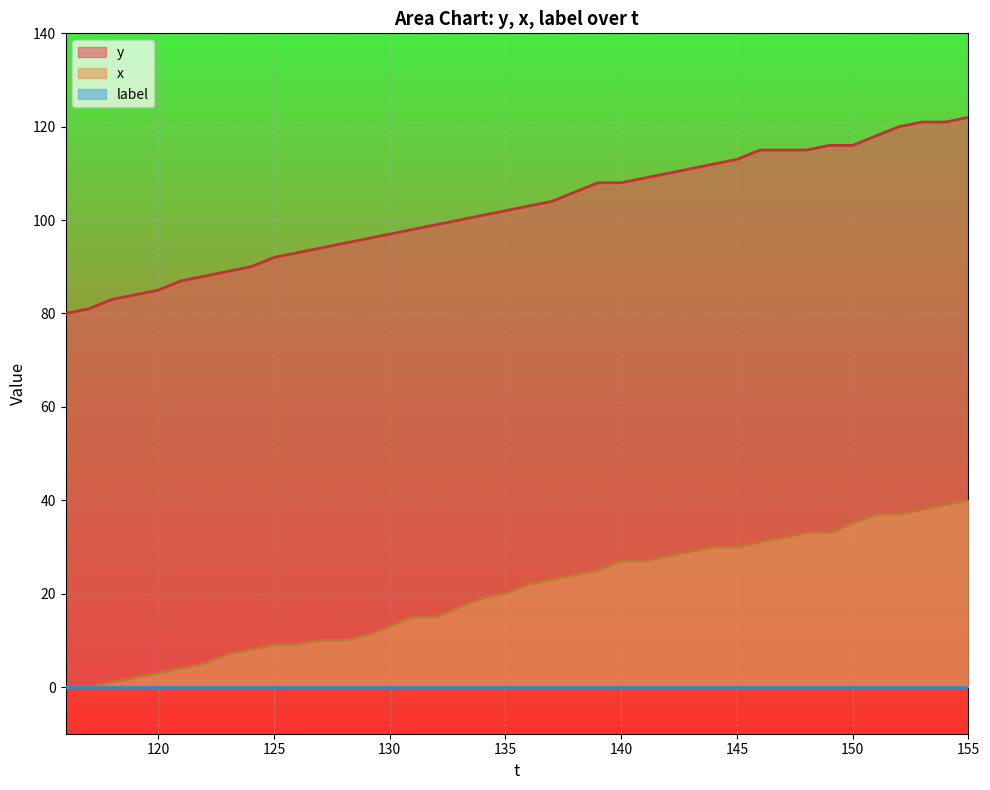

Which series has the largest total across all categories?

y